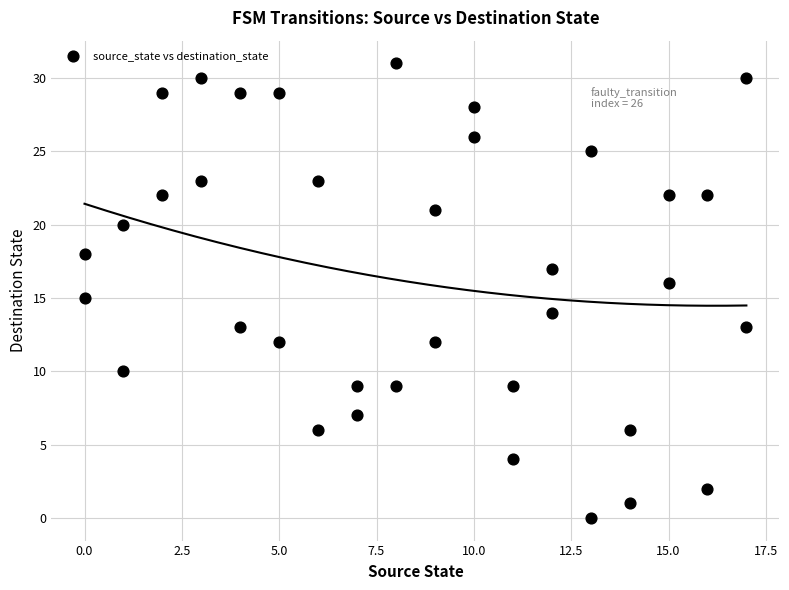

What is the range of Y values (max minus min)?

31